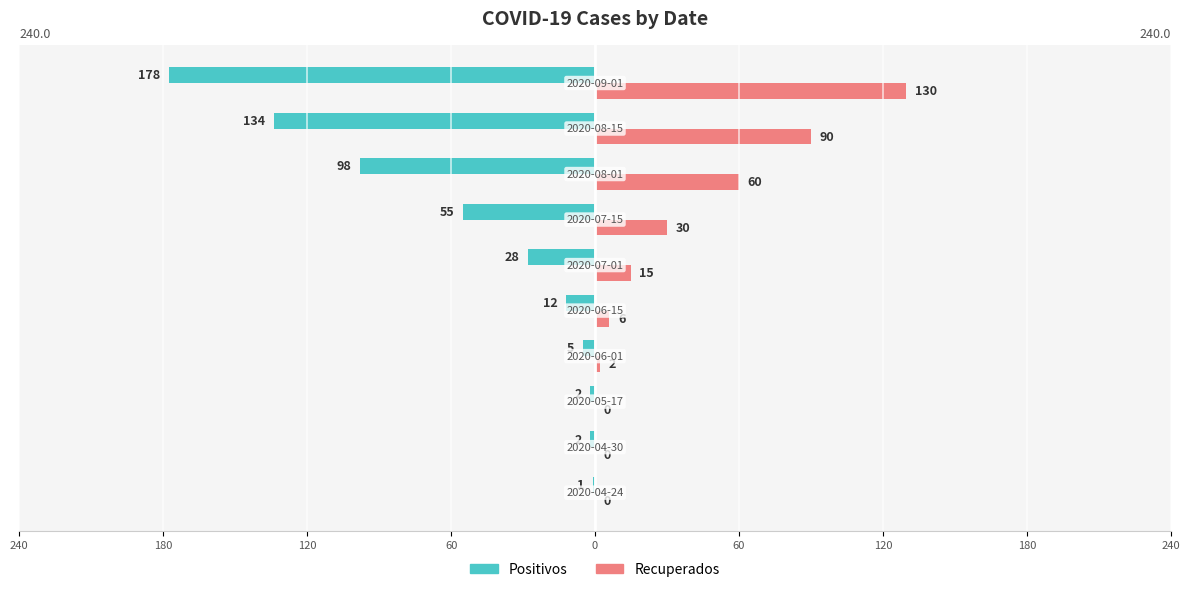

What is the sum of all Recuperados values?

333